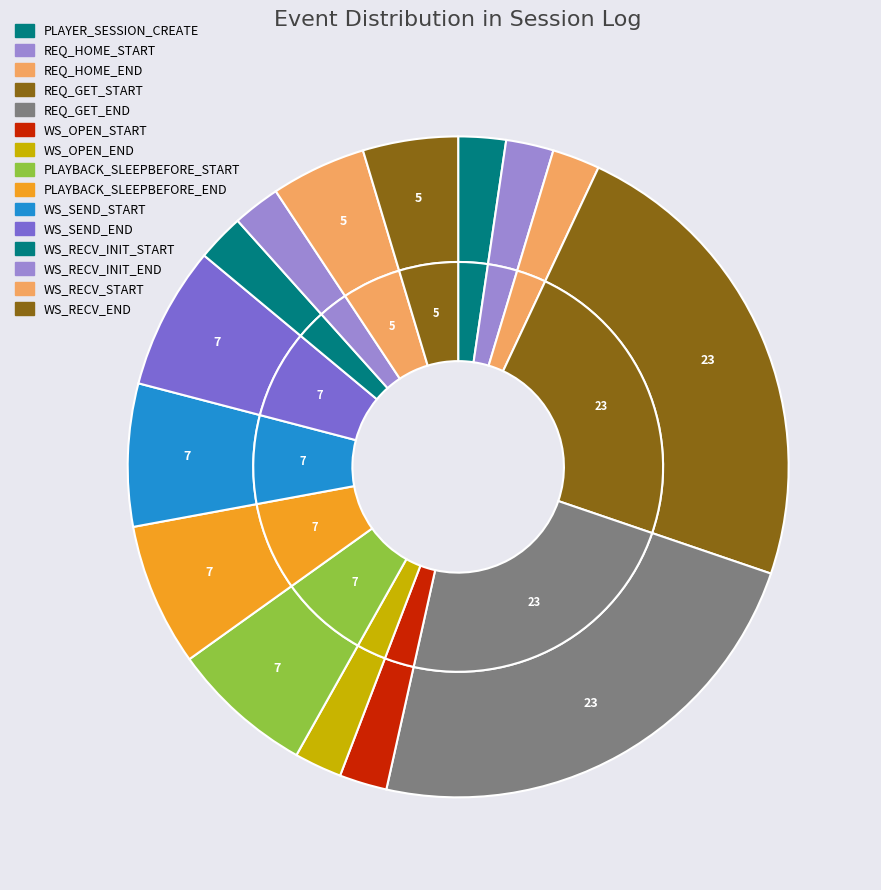

Is there a majority slice in this chart?

No